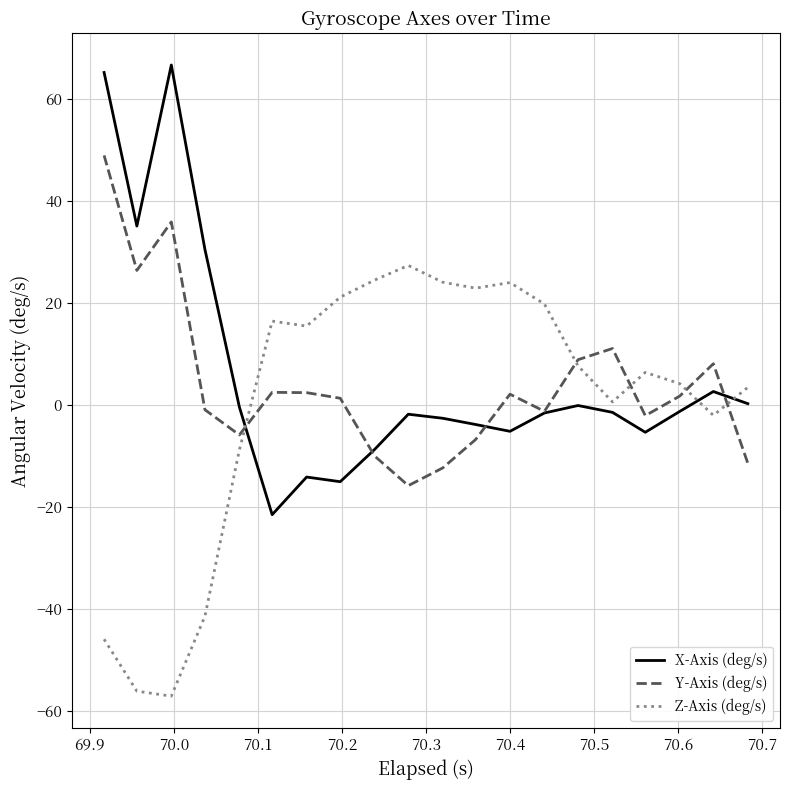

Rank the series by their maximum value, from highest to lowest.

X-Axis (deg/s), Y-Axis (deg/s), Z-Axis (deg/s)